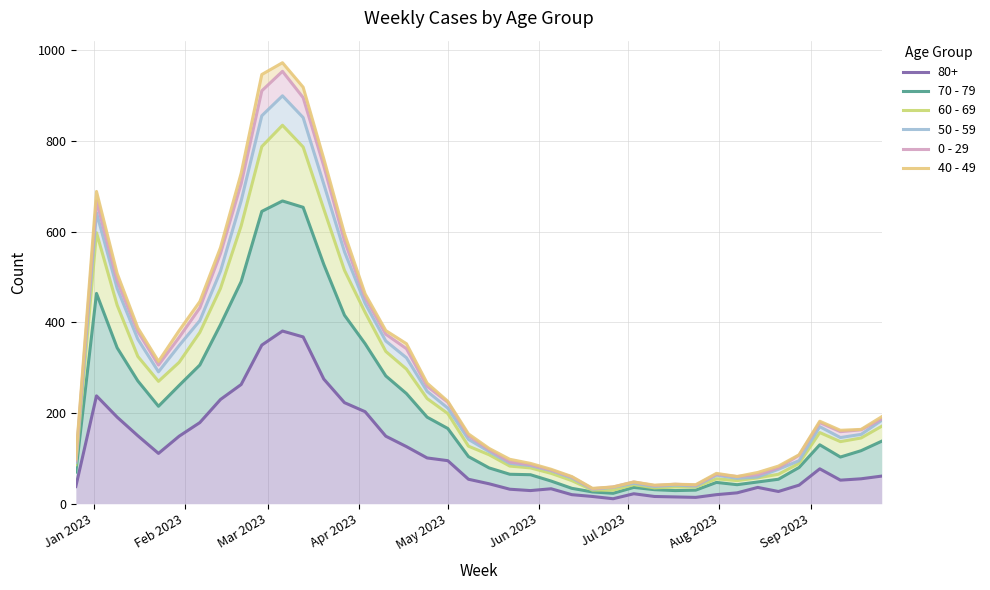

What is the average value of the 50 - 59 series?

276